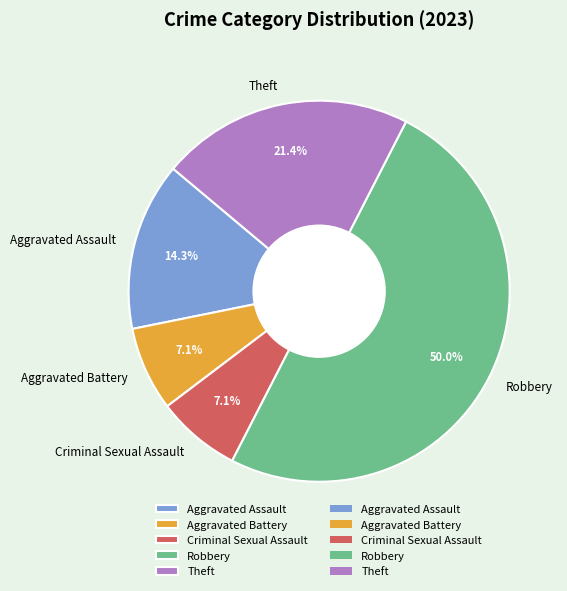

To the nearest percent, what is the difference between the Aggravated Battery and Robbery slice percentages?

43%